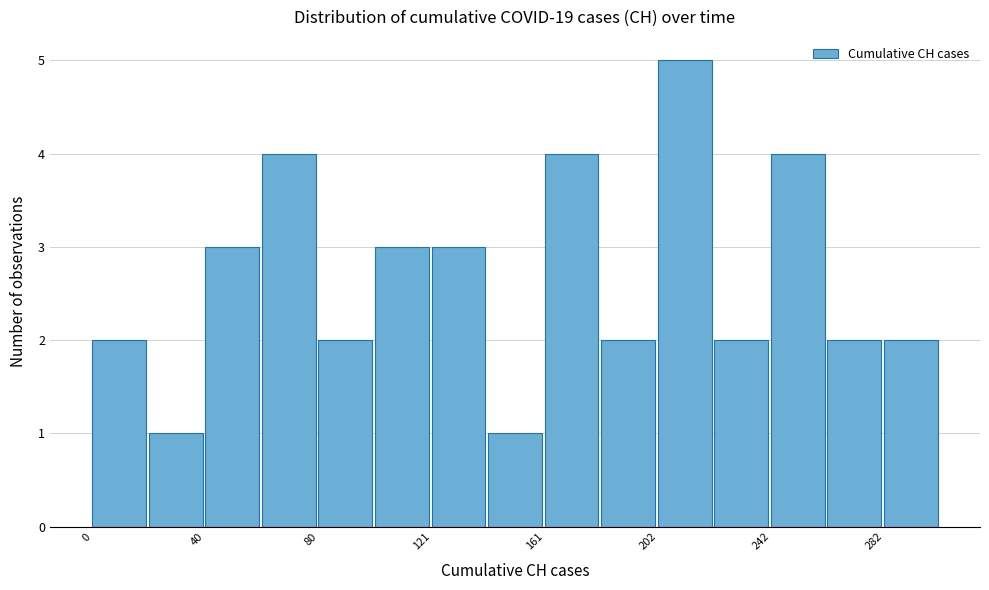

Which range on the x-axis has the tallest bar?

200 to 220